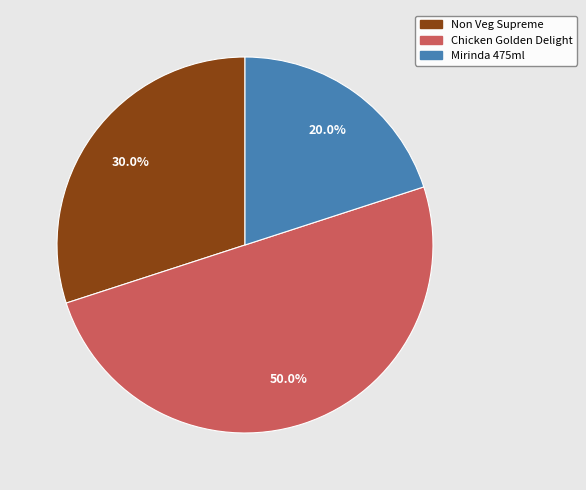

To the nearest percent, what is the difference between the Non Veg Supreme and Chicken Golden Delight slice percentages?

20%